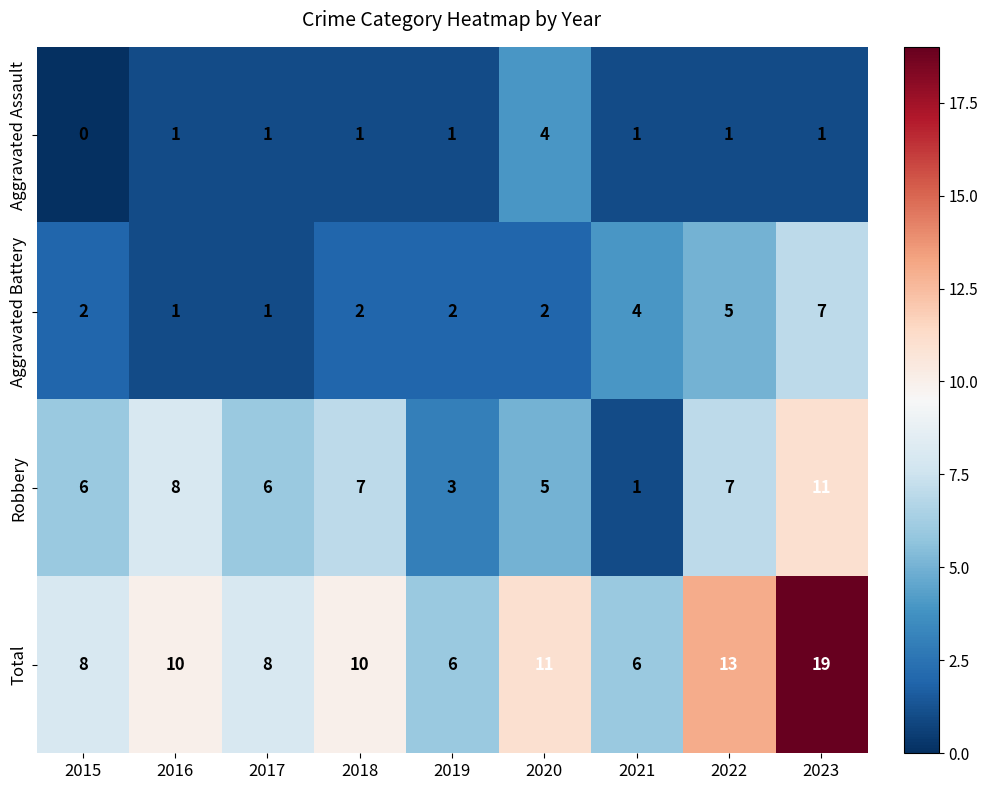

At how many categories does at least one series exceed 9?

5